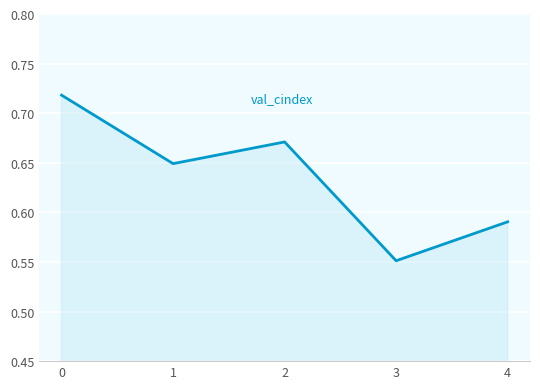

True or false: the data has more than 0 interior local peaks.

True